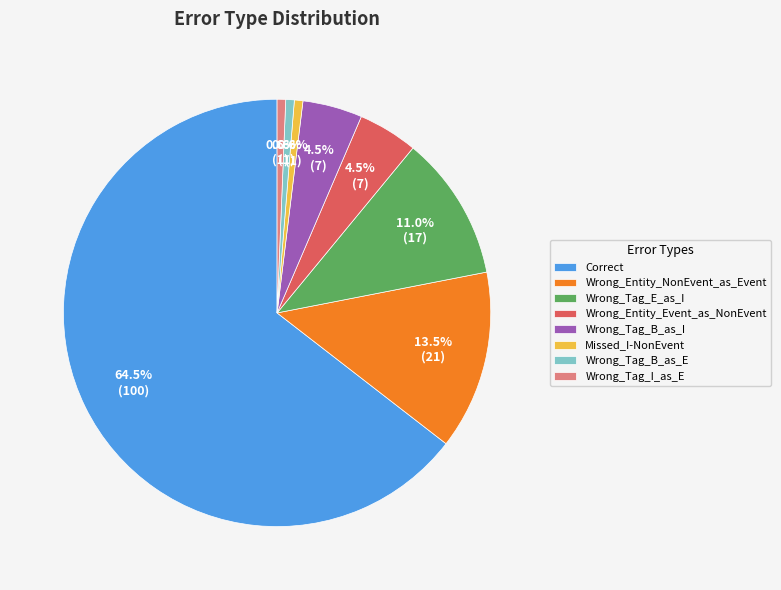

True or false: Wrong_Tag_E_as_I accounts for 4% of the total.

False